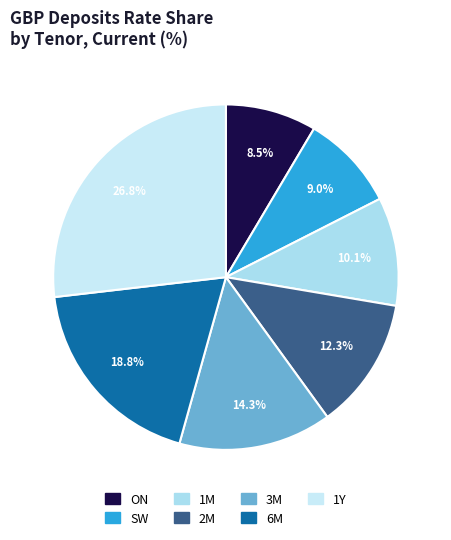

Combined, what portion of the pie is 1M and 2M?

22.5%